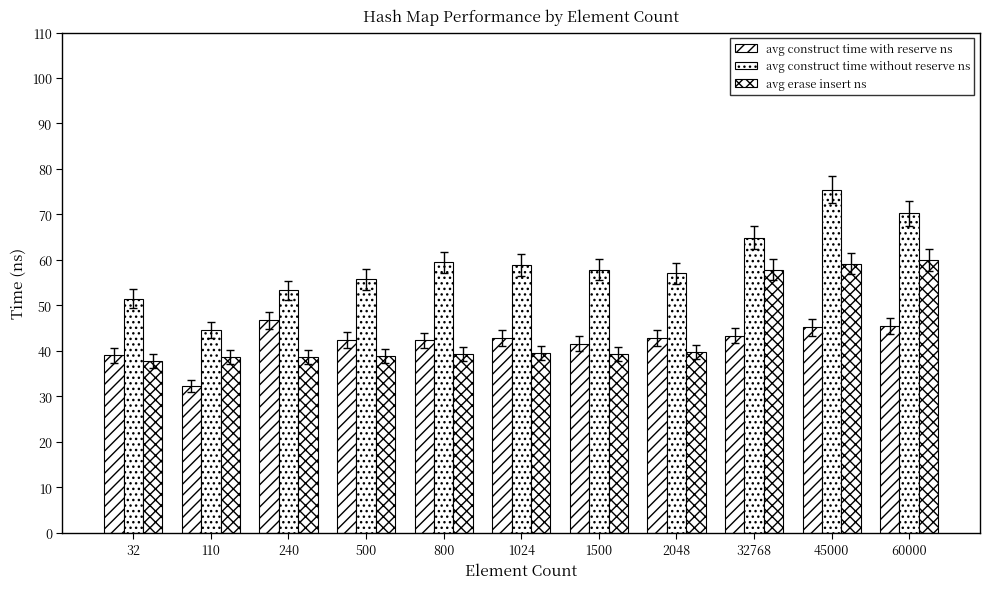

How many bars are there in each group?

3